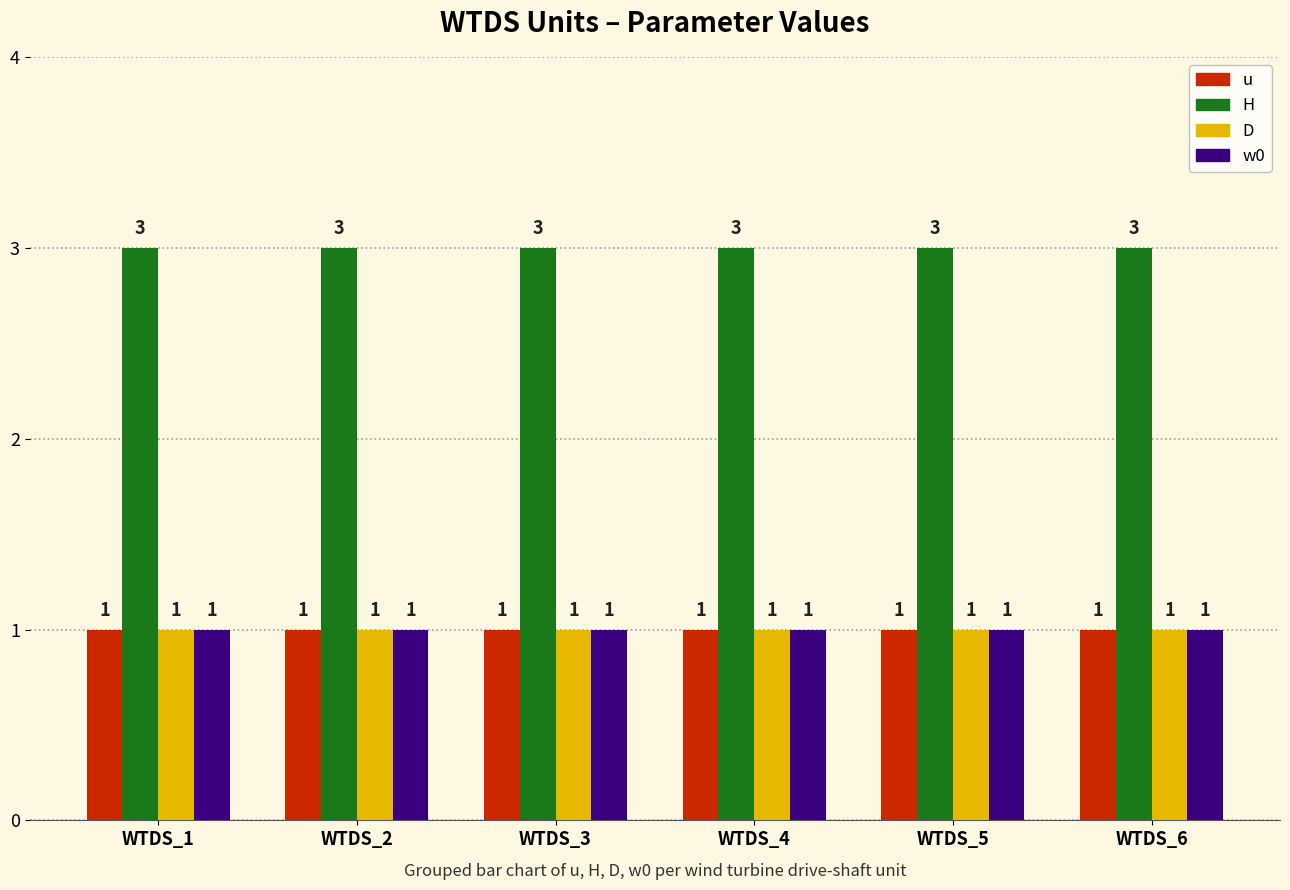

What is the sum of the H values at WTDS_4 and WTDS_2?

6